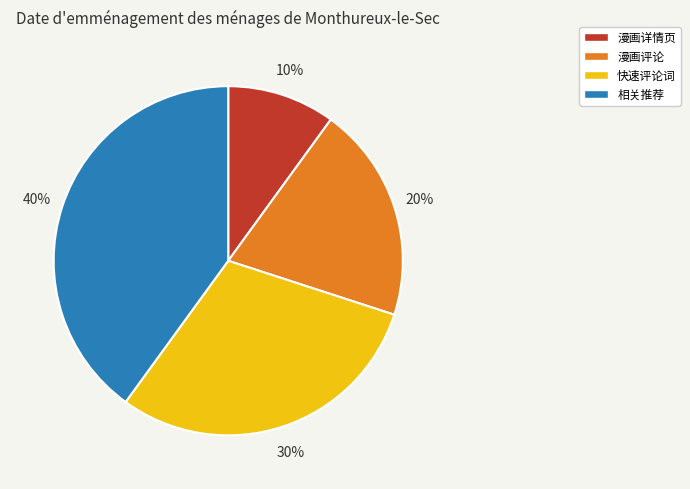

How many slices are in this pie chart?

4